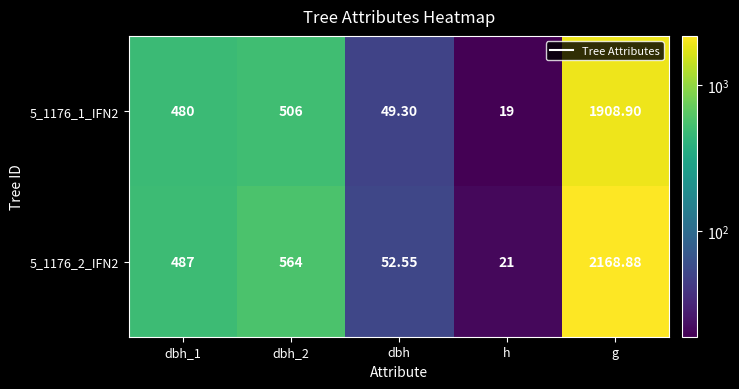

Which label corresponds to the smallest value in the chart?

h